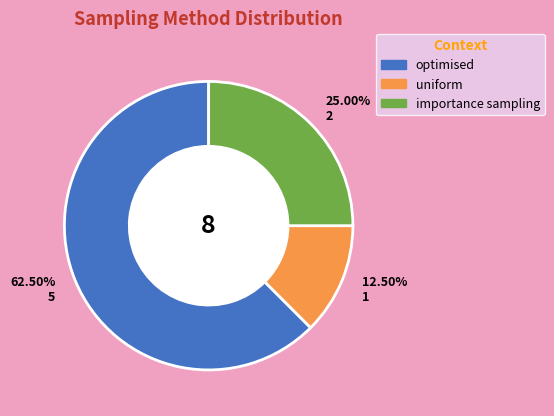

Combined, do uniform and optimised account for over 50%?

Yes